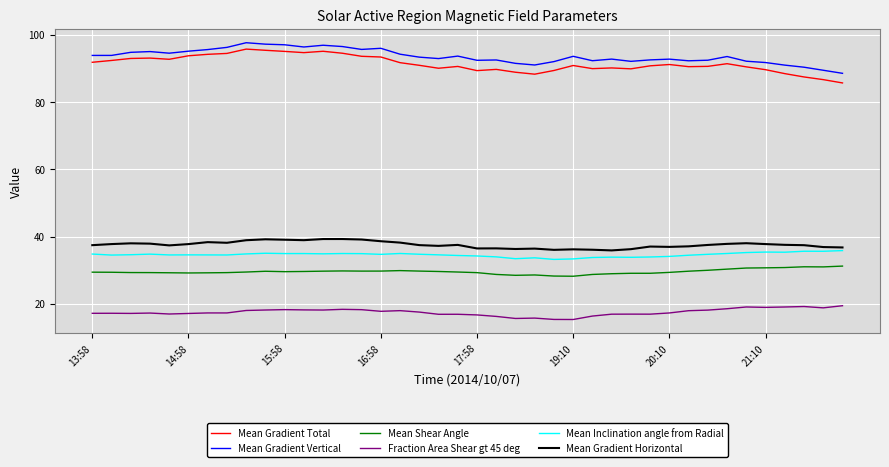

What is the maximum value shown in the chart?

97.7